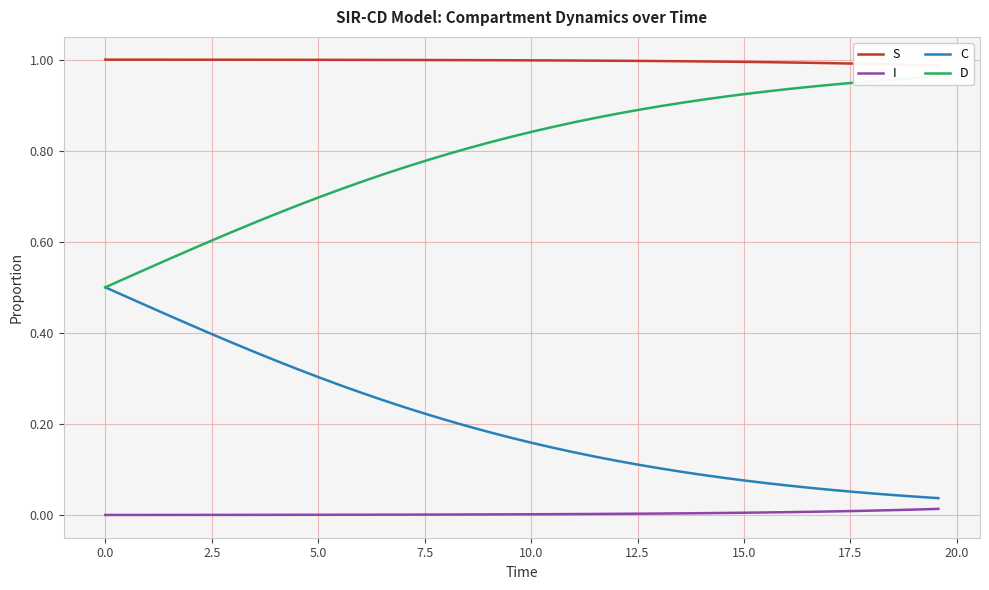

True or false: I and C cross at least once.

False